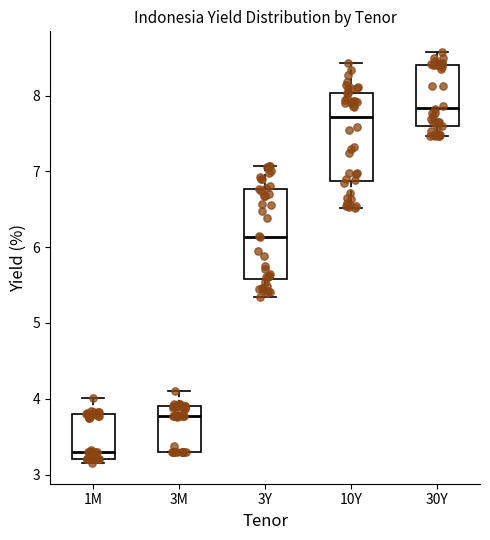

Reading left to right, transcribe this box plot: for each box, give where its median line is, the range the box spans, and where its two whiskers end, as read against the y-axis. The values are not printed on the chart, so give them approximately, as read against the axis.

1M: median 3.3, box 3.2 to 3.8, whiskers 3.2 (just below the box's lower edge) to 4.0
3M: median 3.8, box 3.3 to 3.9, whiskers 3.3 to 4.1
3Y: median 6.1, box 5.6 to 6.8, whiskers 5.3 to 7.1
10Y: median 7.7, box 6.9 to 8.0, whiskers 6.5 to 8.4
30Y: median 7.8, box 7.6 to 8.4, whiskers 7.5 to 8.6